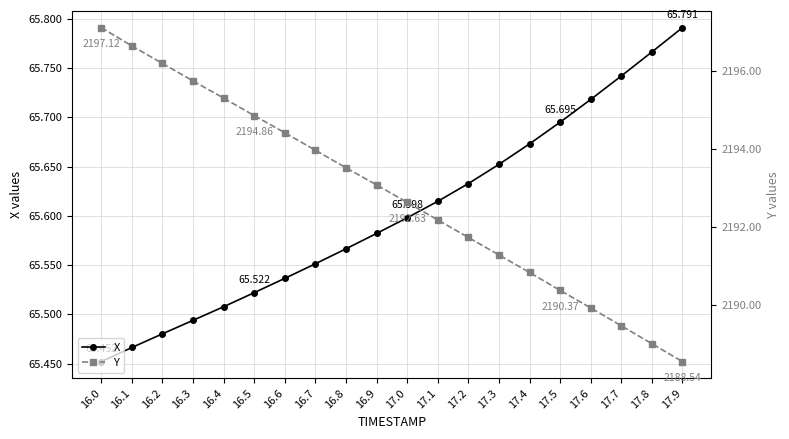

What is the spread (max minus min) of values at 17.0?

2127.0